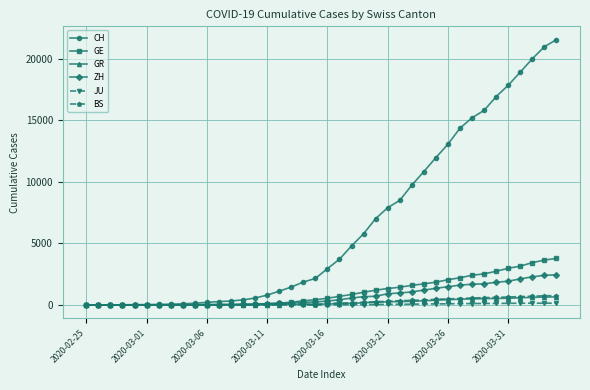

What is the greatest value displayed?

21554